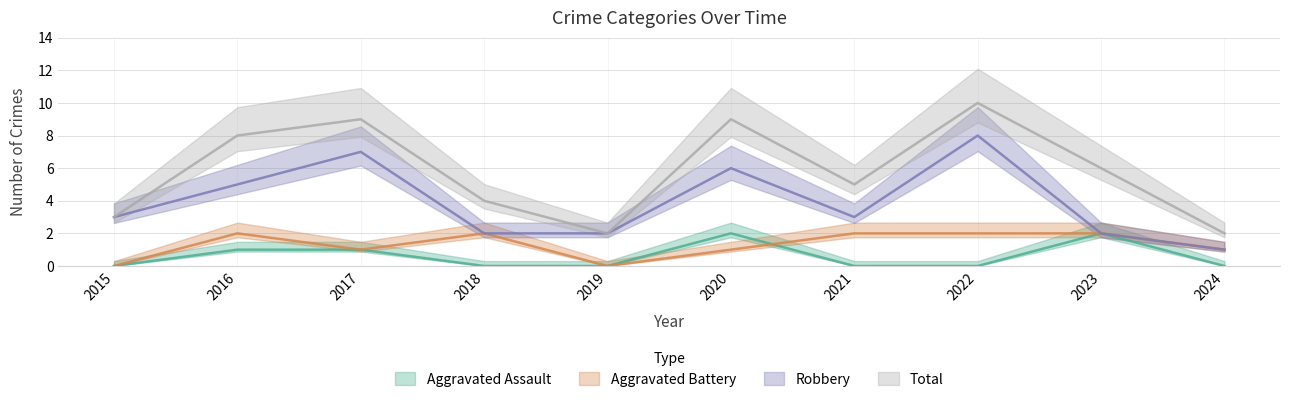

Reading right to left, transcribe all the data shown in this chart.

Aggravated Assault: 0	2	0	0	2	0	0	1	1	0
Aggravated Battery: 1	2	2	2	1	0	2	1	2	0
Robbery: 1	2	8	3	6	2	2	7	5	3
Total: 2	6	10	5	9	2	4	9	8	3